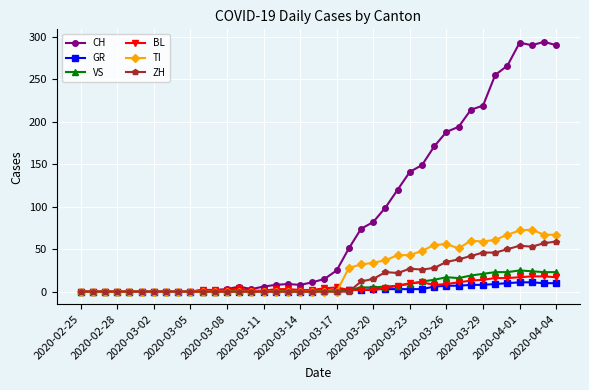

What are all the series names shown in the legend?

CH, GR, VS, BL, TI, ZH